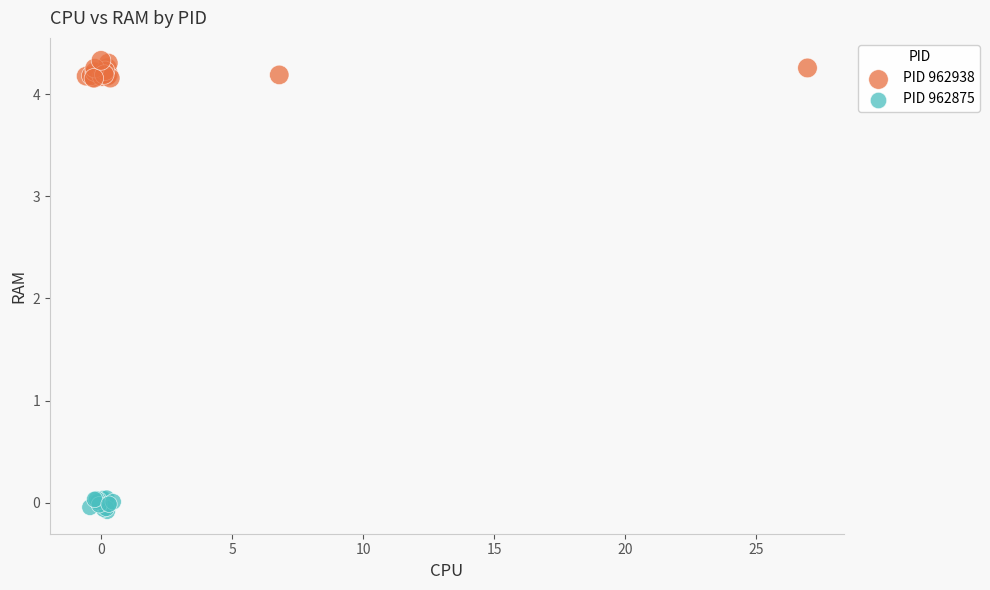

Which series reaches the minimum Y coordinate?

PID 962875